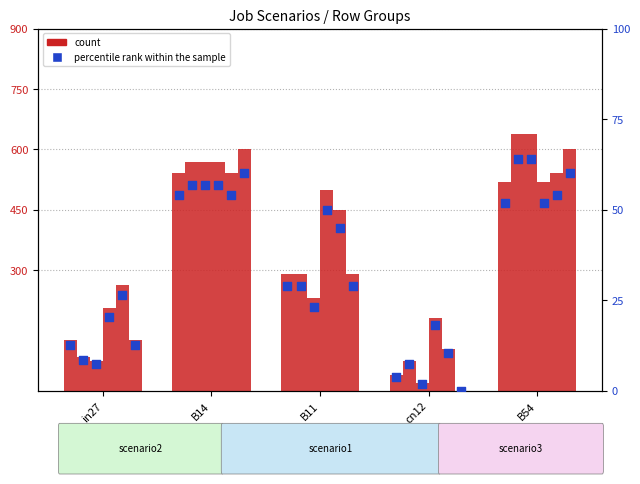

Approximately how many times larger is the value at B54 compared to in27?

4.1